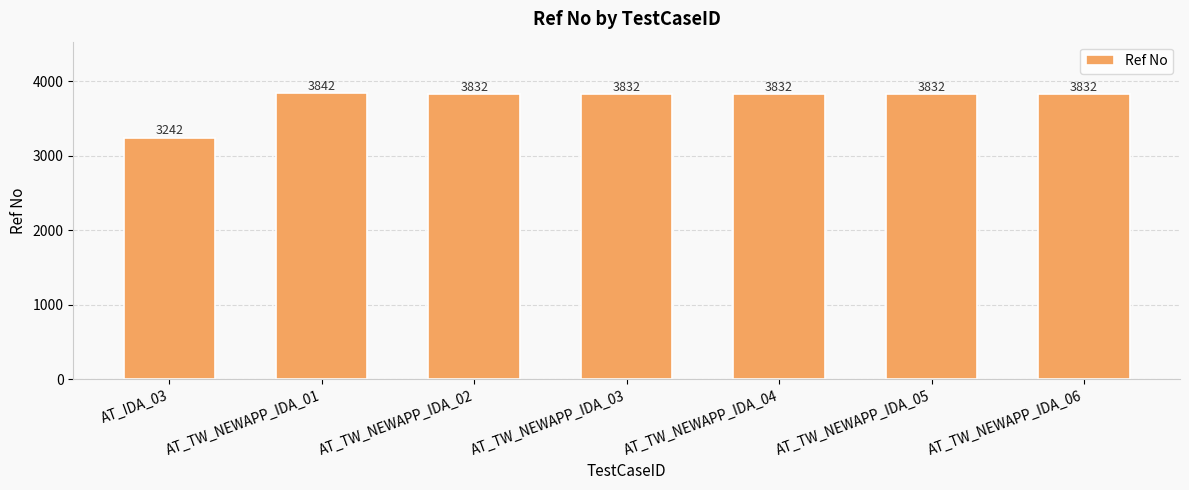

Are the bars grouped side by side (vs. stacked)?

No